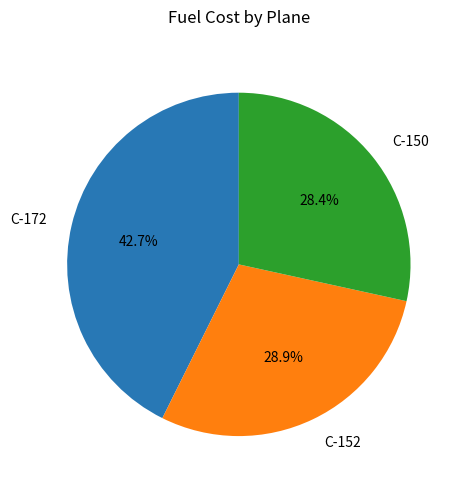

Combined, what portion of the pie is C-152 and C-172?

71.6%